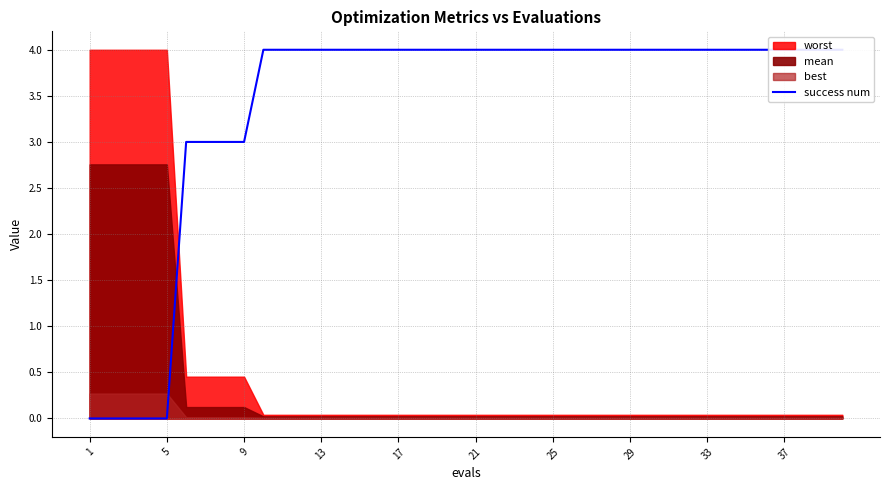

What is the average value?

3